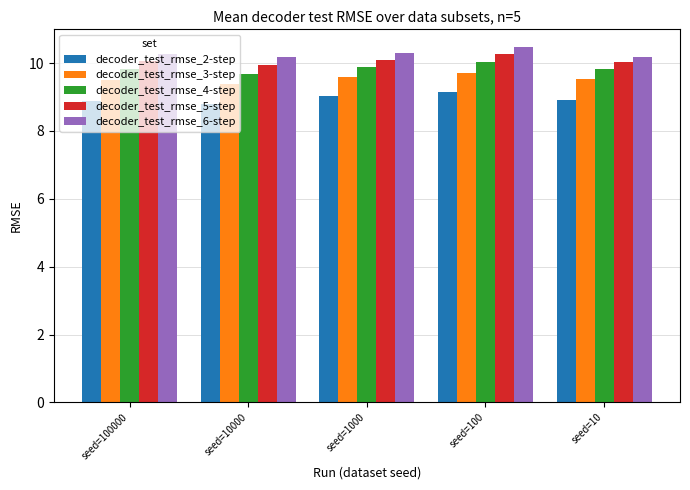

Is it true that decoder_test_rmse_3-step equals 5.1 at seed=100?

False